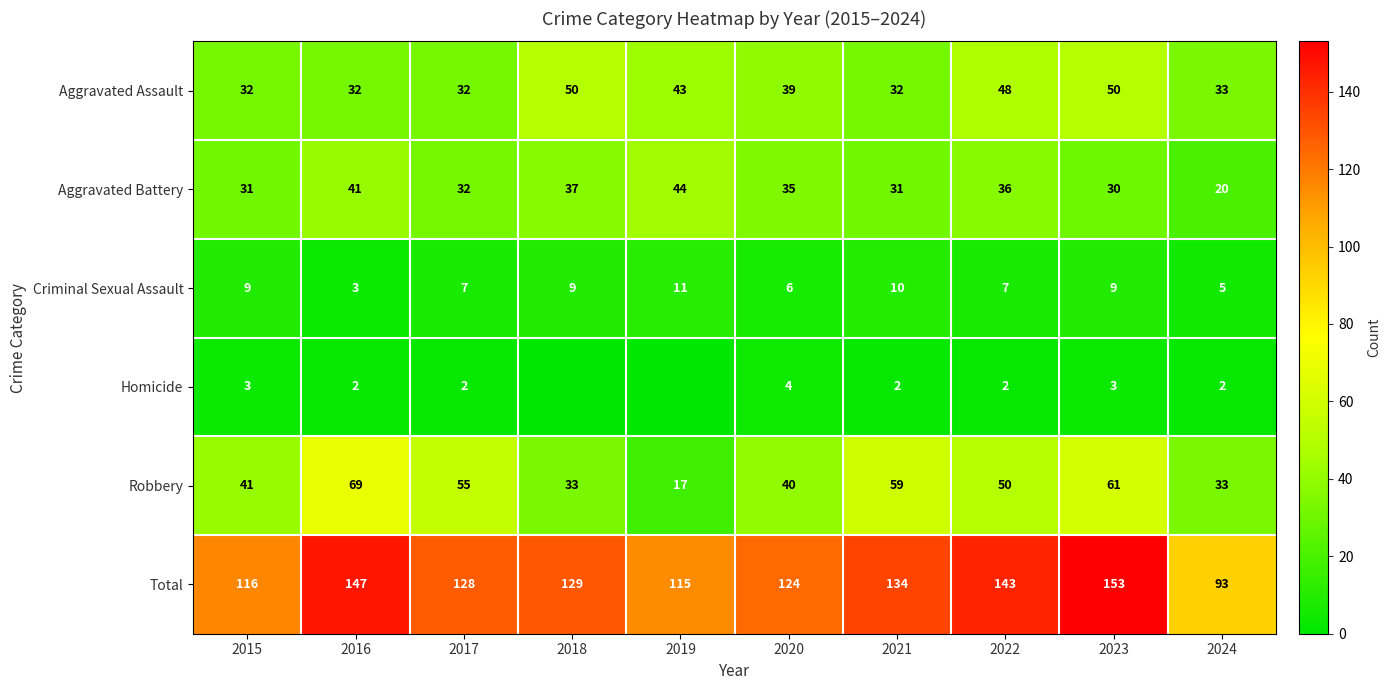

Is the value of Total at 2024 greater than the value of Aggravated Battery at 2023?

Yes